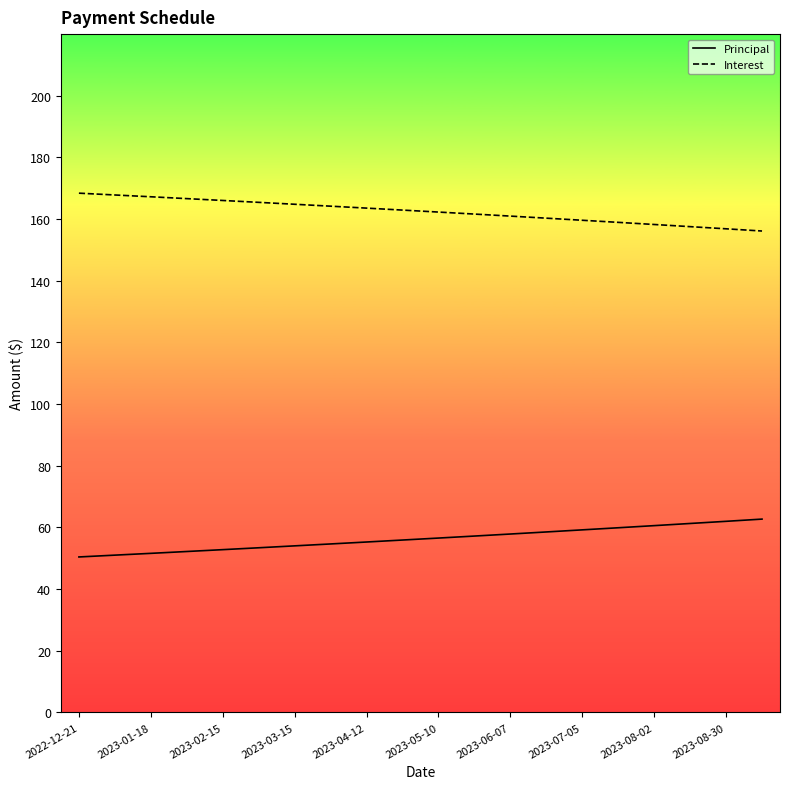

Rank the series by their average value, from highest to lowest.

Interest, Principal